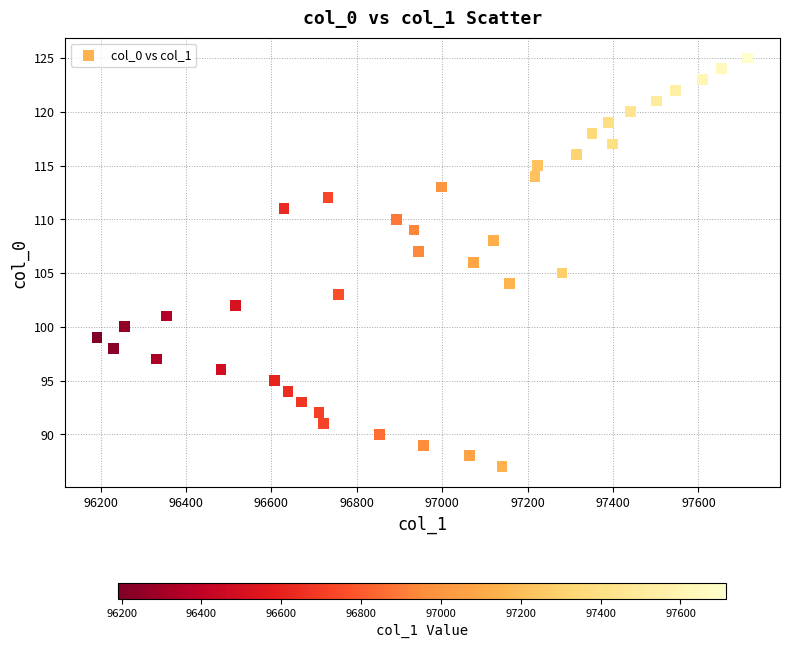

What is the range of Y values (max minus min)?

38